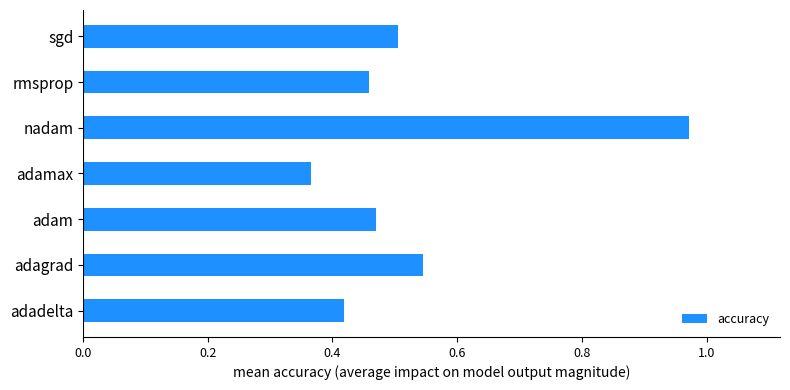

What is the sum of all values?

3.7